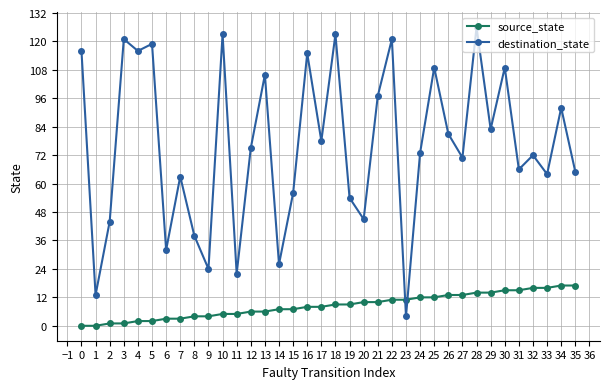

True or false: source_state has a value of 20 at 20.

False